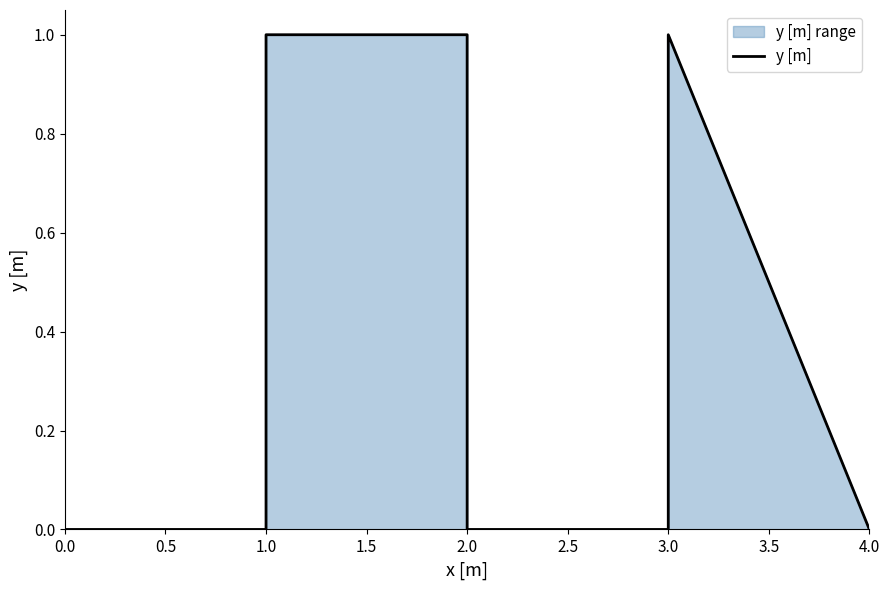

How many lines are shown in the chart?

1